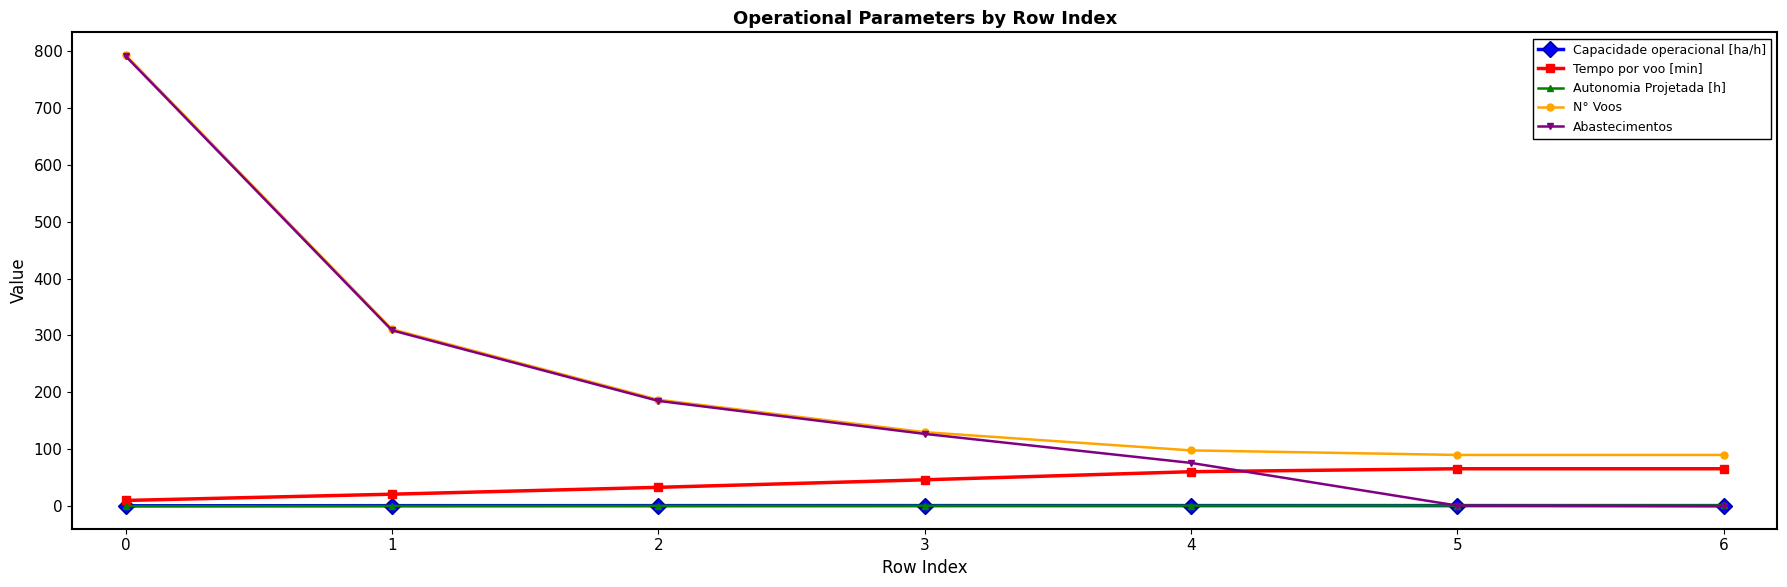

After their last crossing, which series has the higher values: Abastecimentos or Tempo por voo [min]?

Tempo por voo [min]